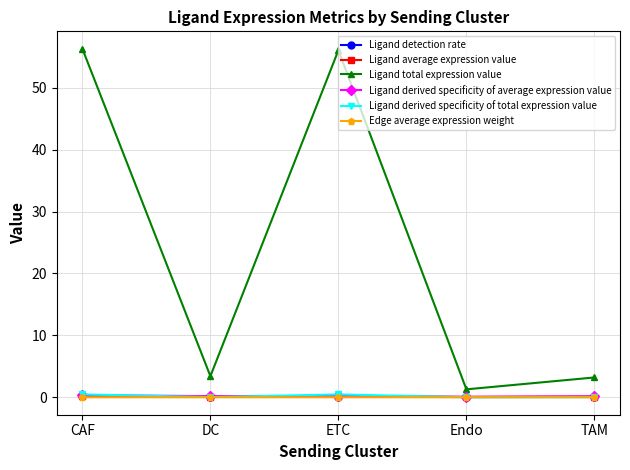

What is the difference between the Ligand derived specificity of average expression value values at Endo and DC?

0.1